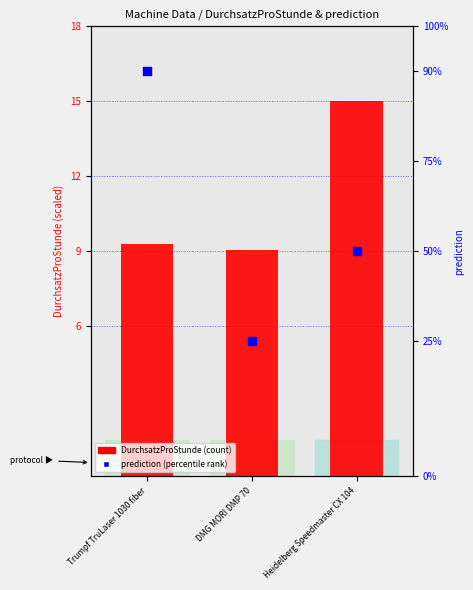

Which series reaches the minimum Y coordinate?

prediction